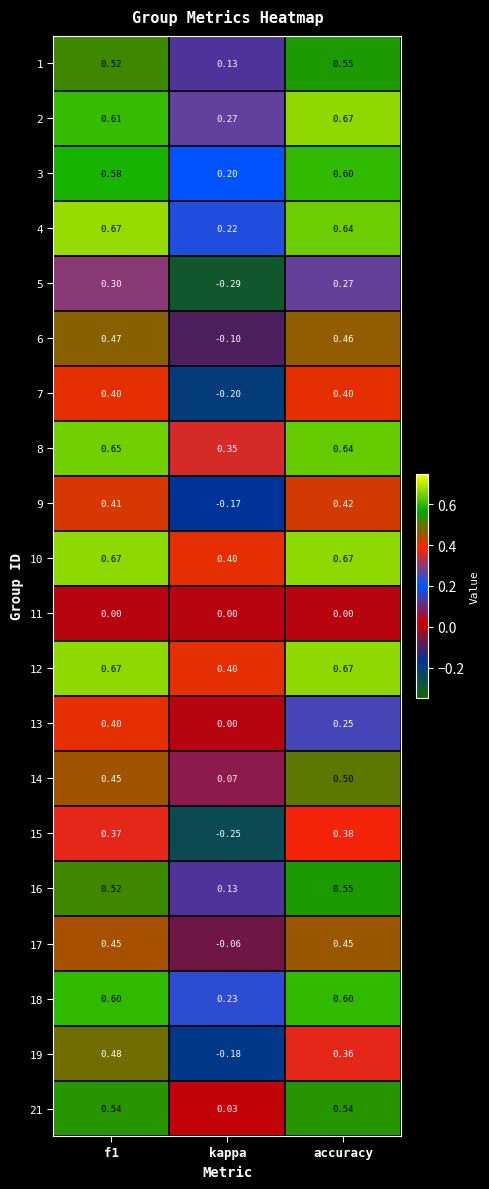

Is the value of 12 at accuracy greater than the value of 9 at accuracy?

Yes